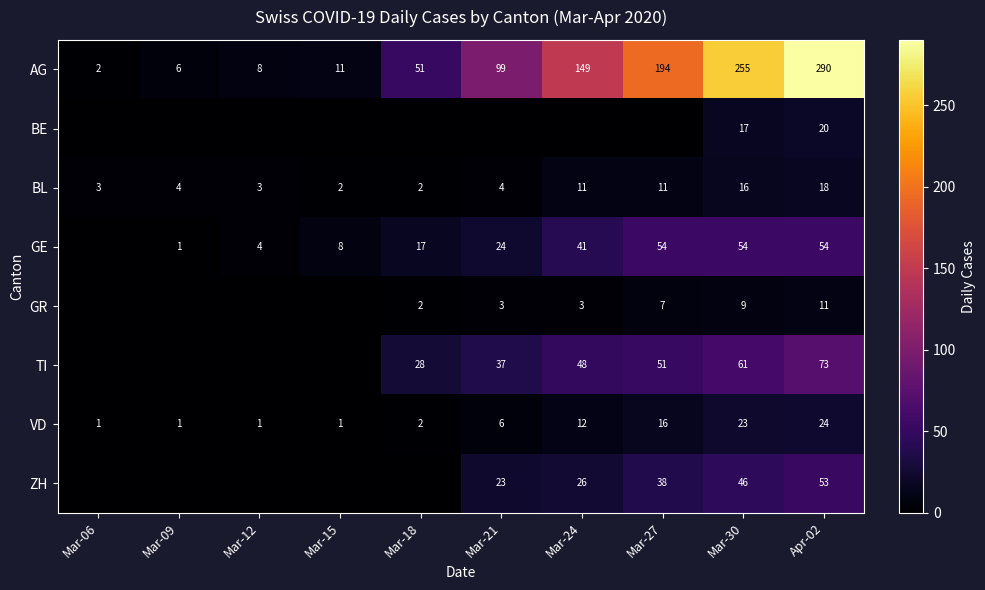

What is the spread (max minus min) of values at Mar-30?

246